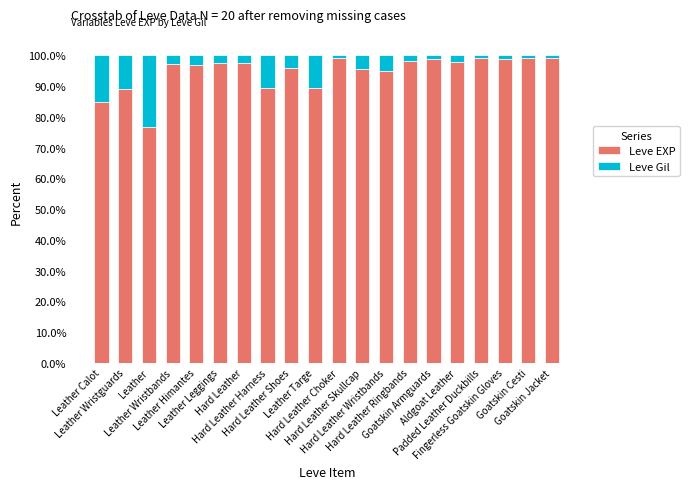

What is the highest value of the Leve EXP series?

99.0